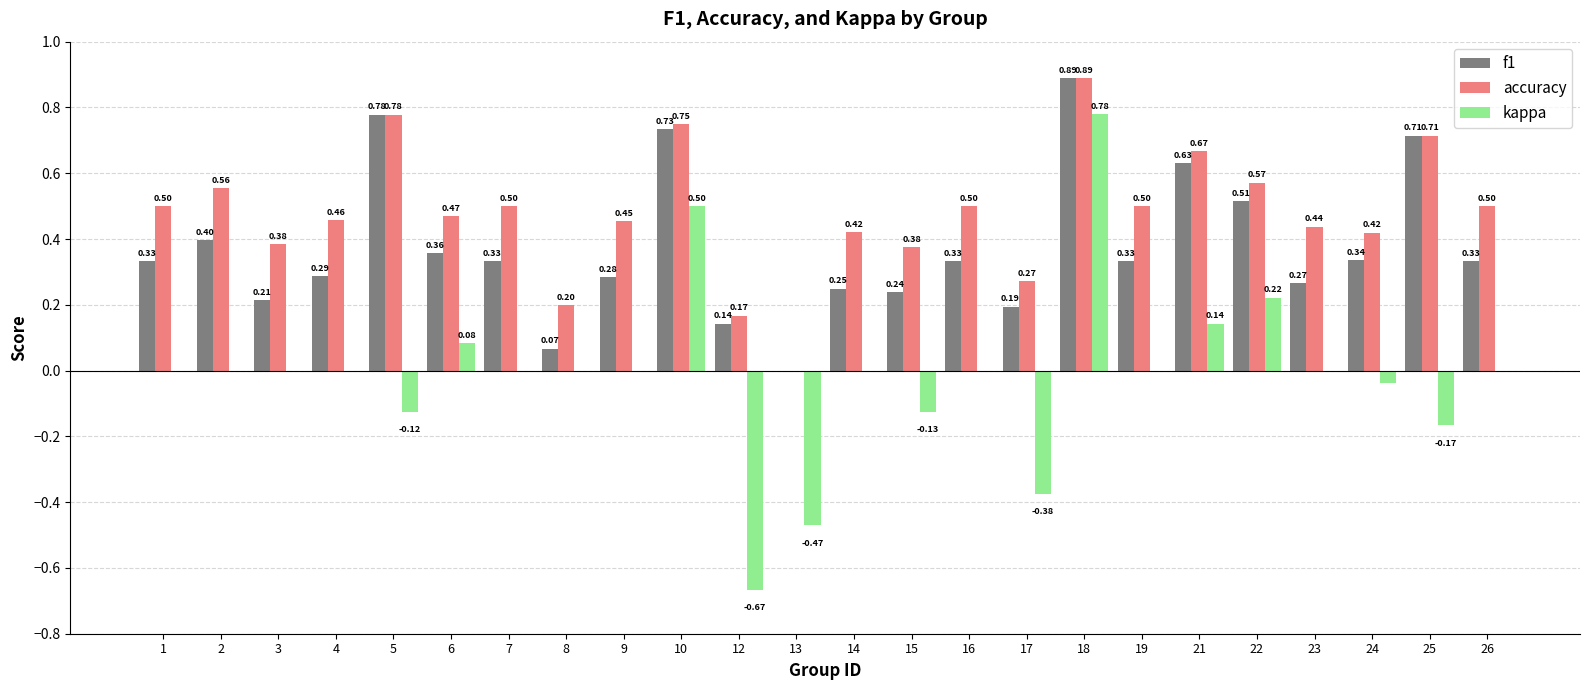

What is the sum of all accuracy values?

11.5